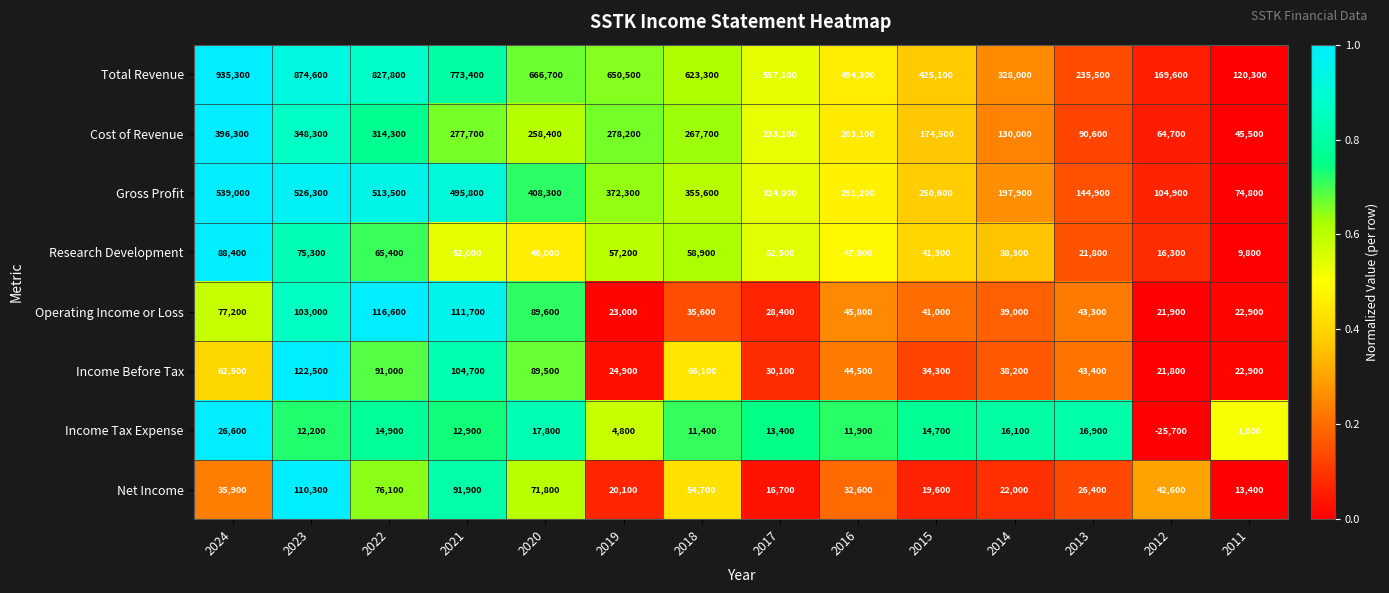

What is the difference between the maximum and second lowest values in the Research Development series?

72100